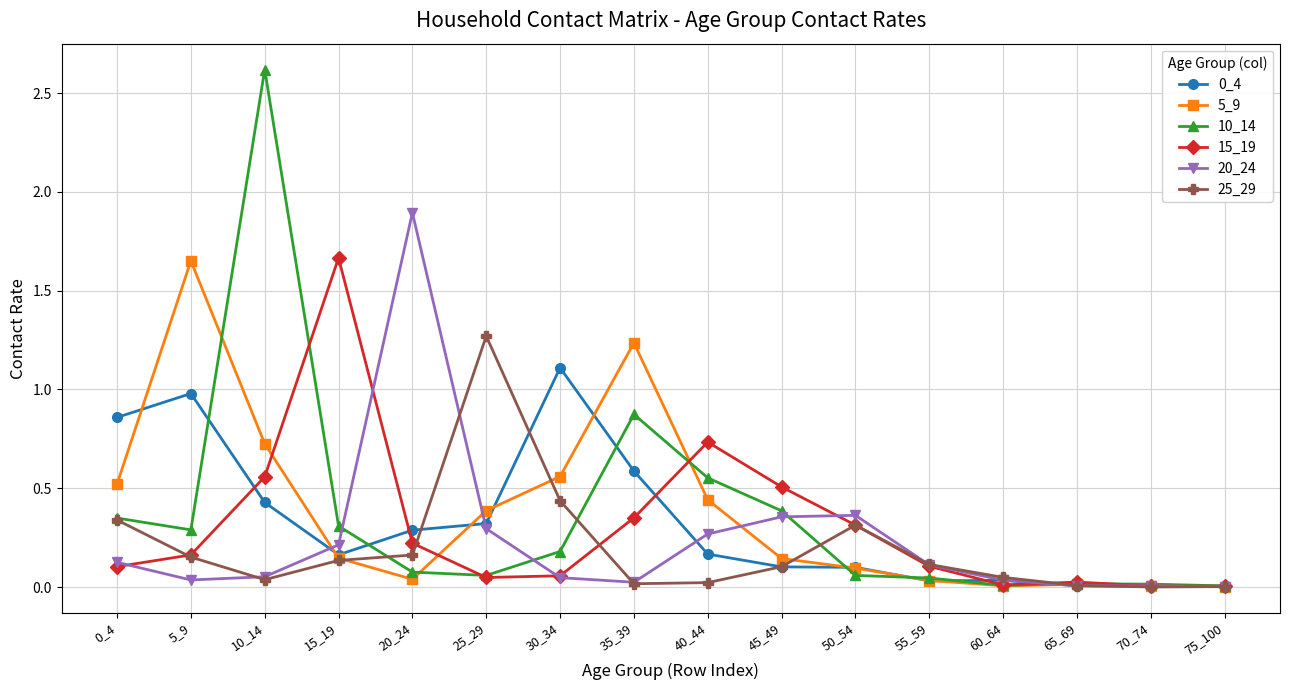

What is the maximum value shown in the chart?

2.6